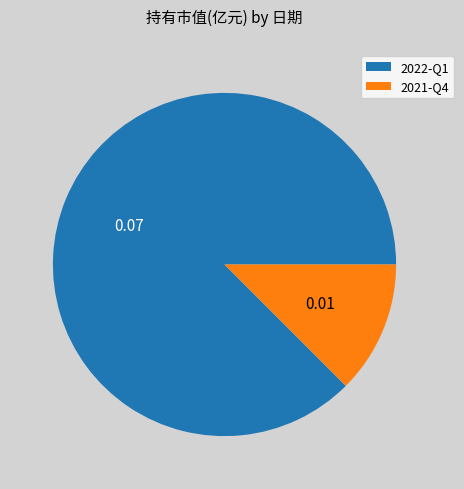

Do 2021-Q4 and 2022-Q1 together represent more than half of the pie?

Yes